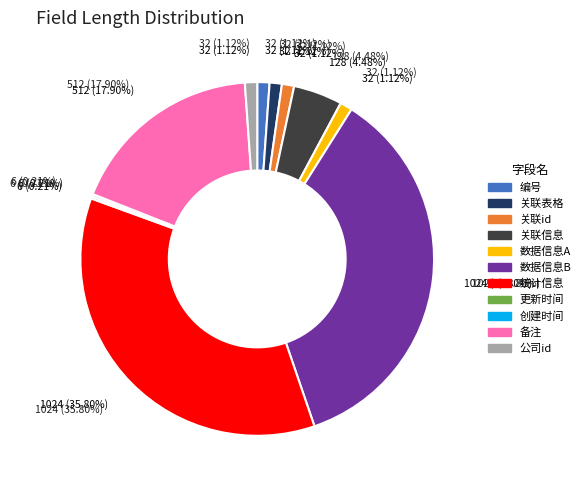

To the nearest percent, what is the average slice percentage?

9%